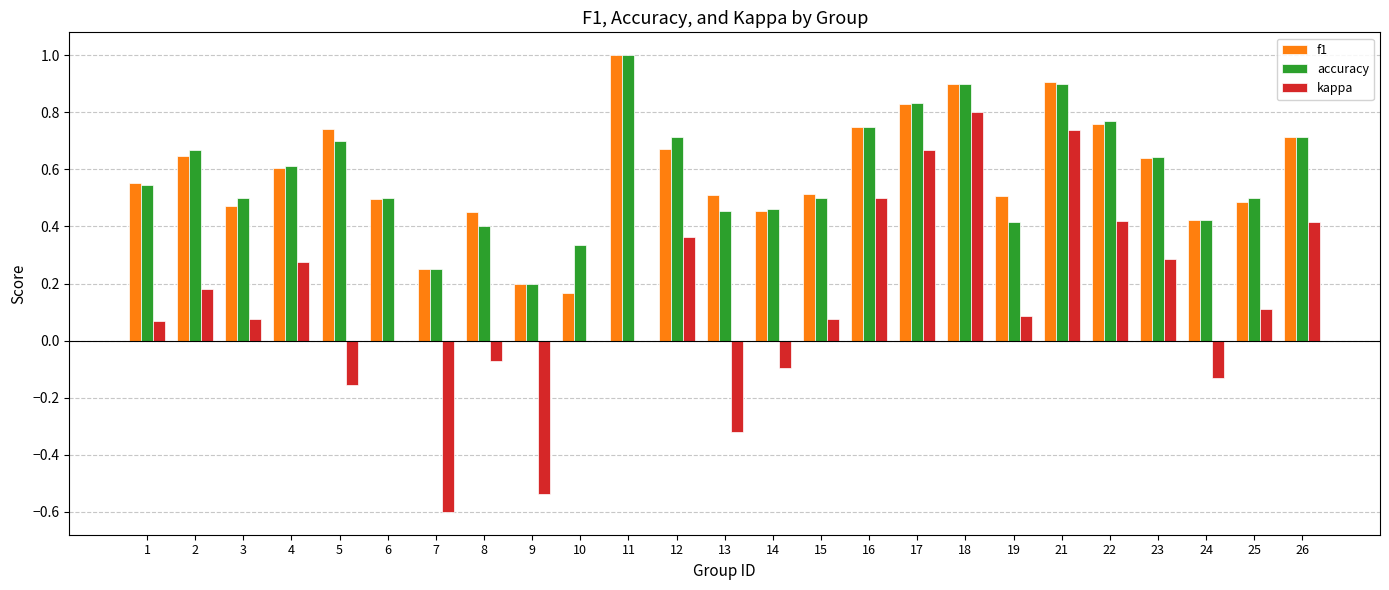

What is the maximum value for accuracy?

1.0